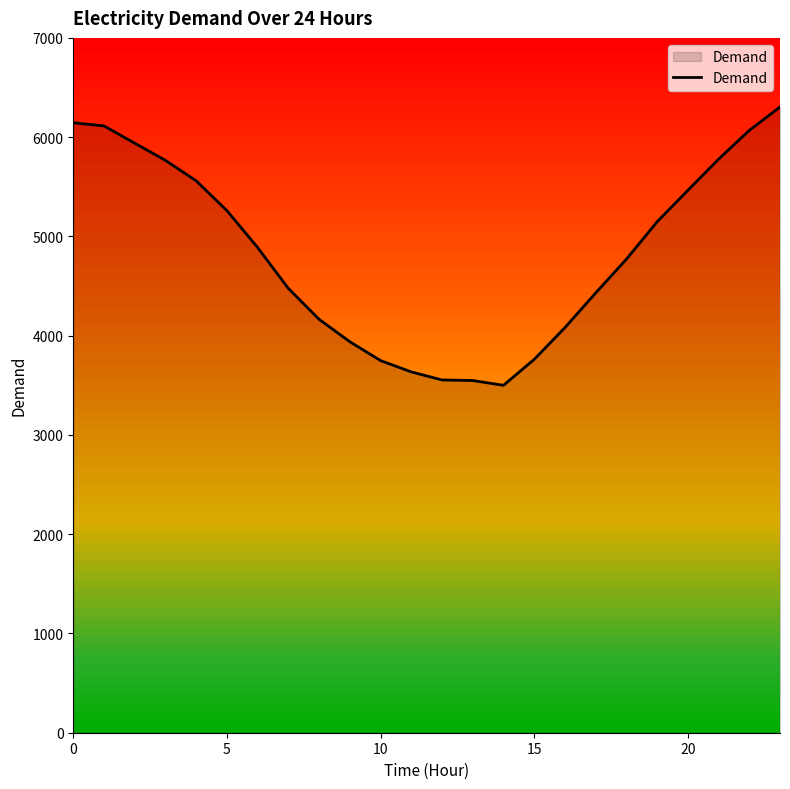

What is the greatest value displayed?

6304